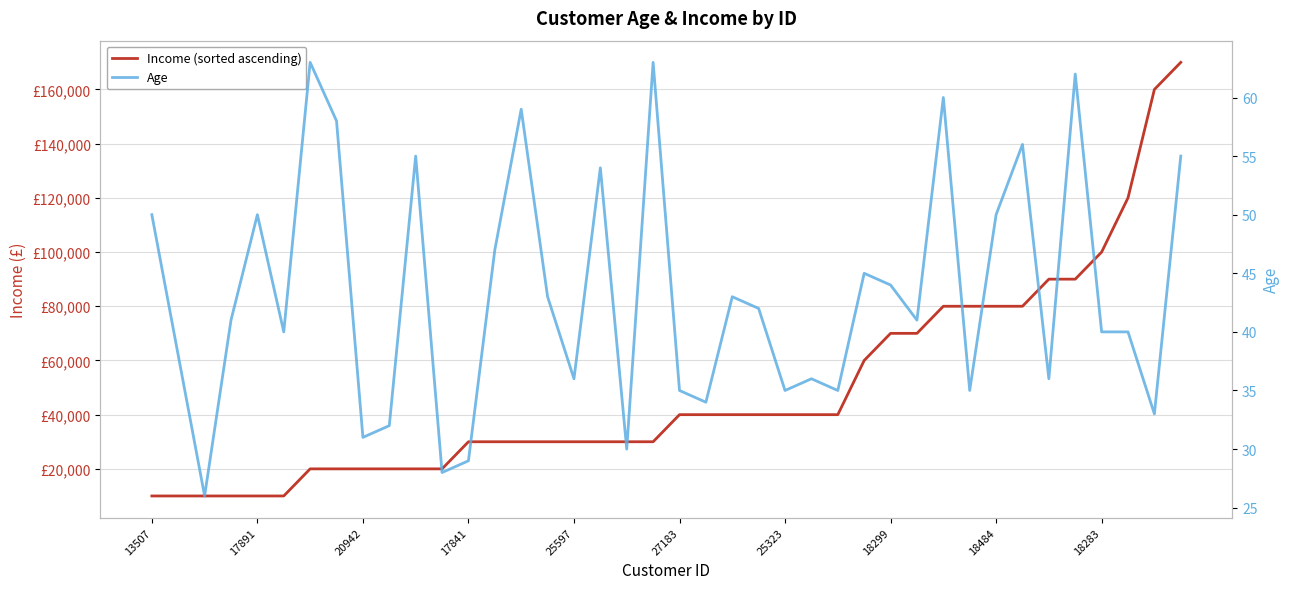

True or false: Age and Income (sorted ascending) cross at least once.

False